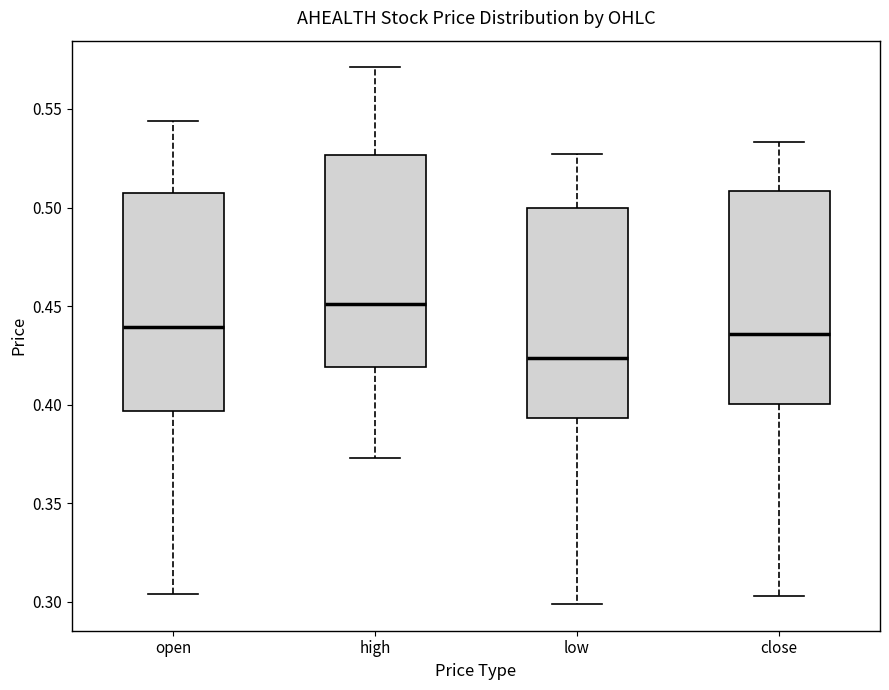

Where is the lower edge of the box for close on the y-axis? The values are not printed on the chart, so give them approximately, as read against the axis.

0.400